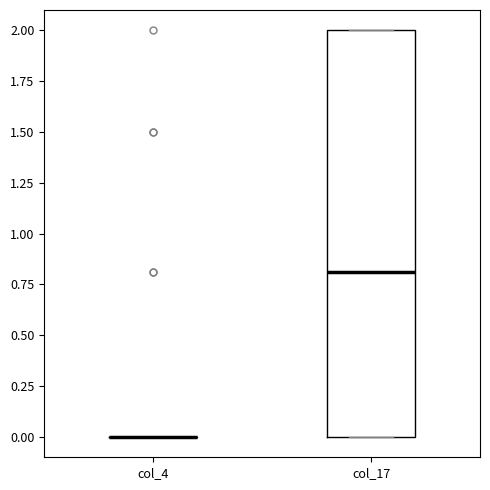

Where is the upper edge of the box for col_17 on the y-axis? The values are not printed on the chart, so give them approximately, as read against the axis.

2.0